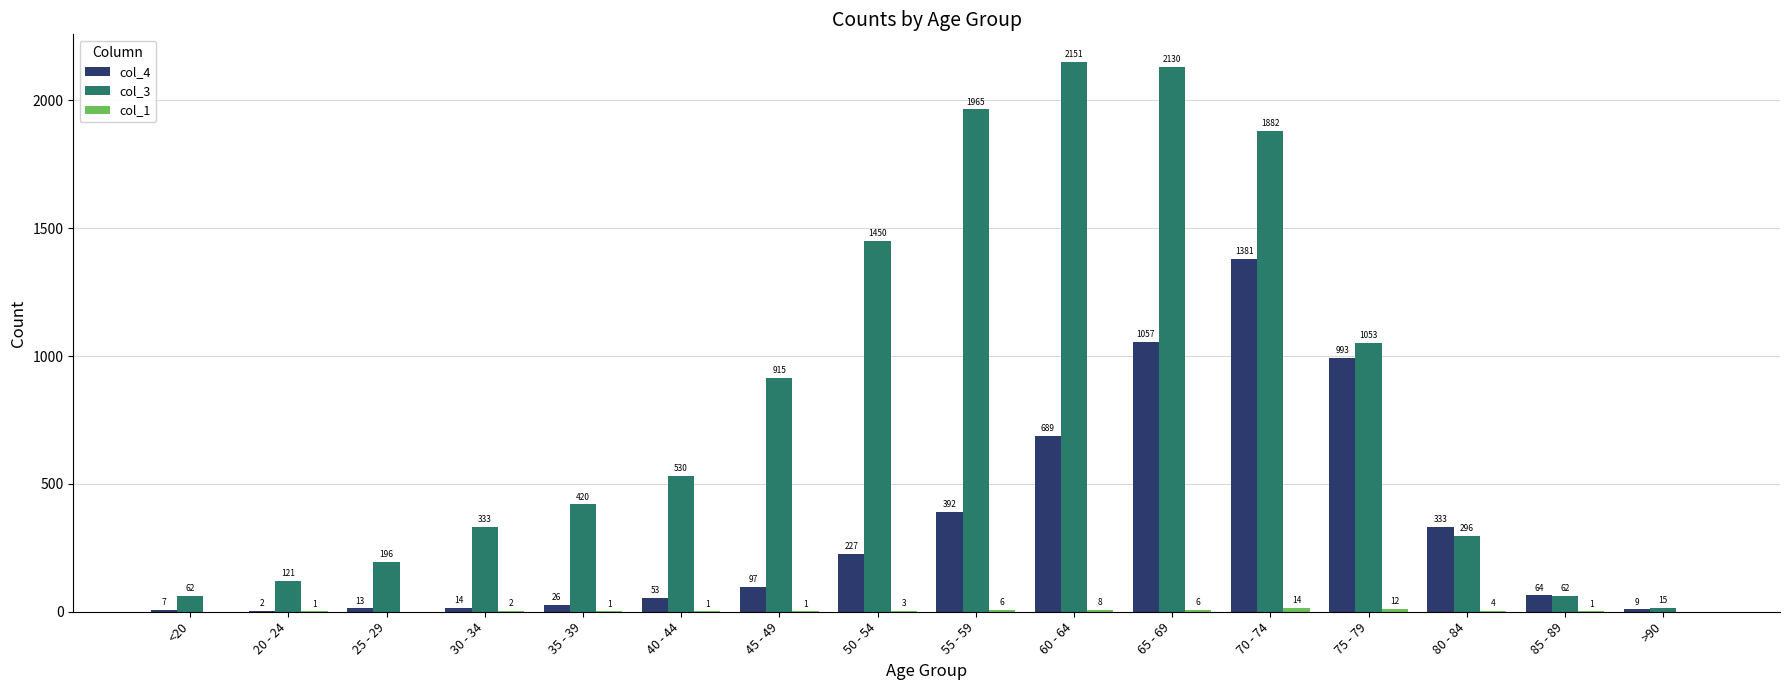

Which category has the highest value in the col_4 series?

70 - 74